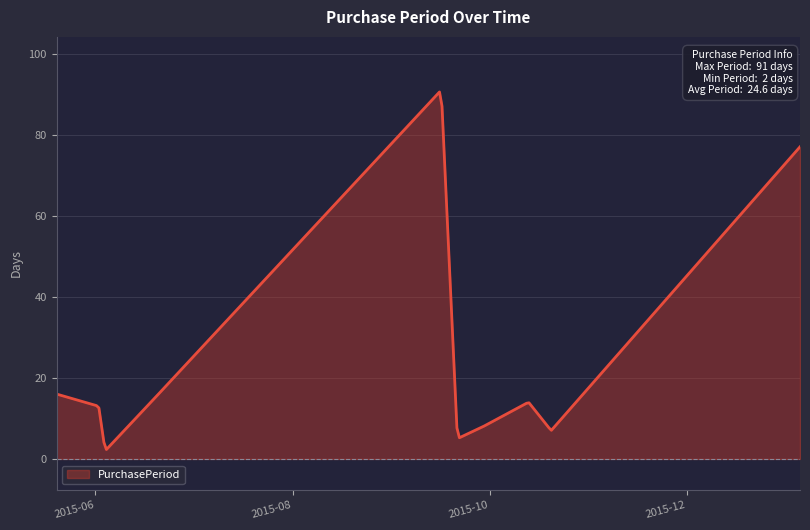

What is the sum of all values?

11469.0